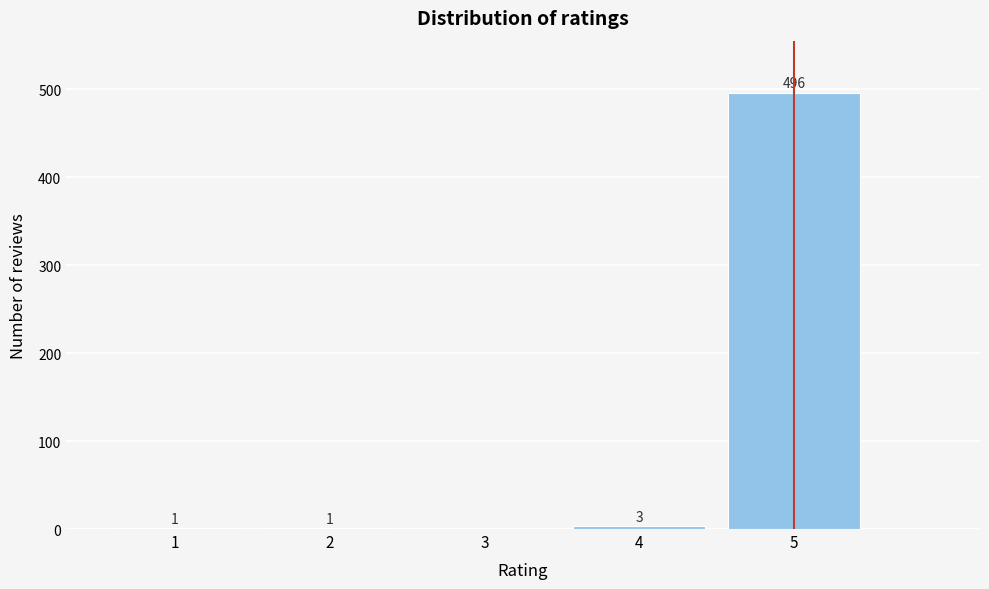

Reading right to left, transcribe all the data shown in this chart.

5=496	4=3	3=0	2=1	1=1